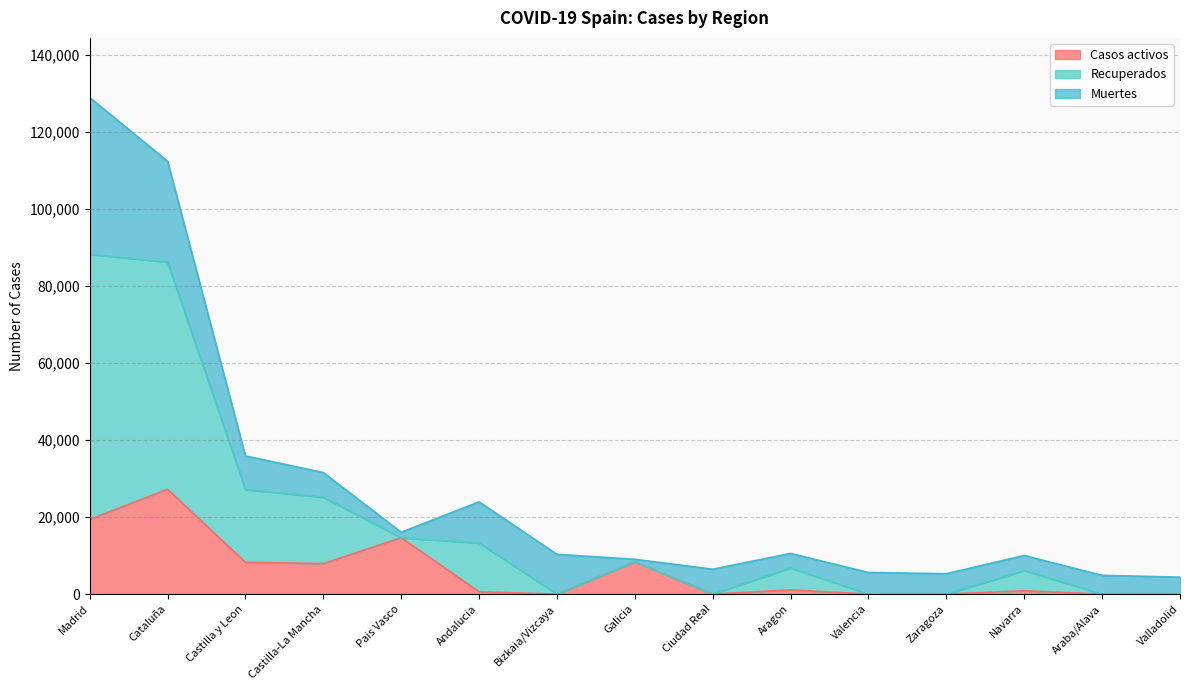

Is the value of Casos activos at Zaragoza greater than the value of Recuperados at Valladolid?

No